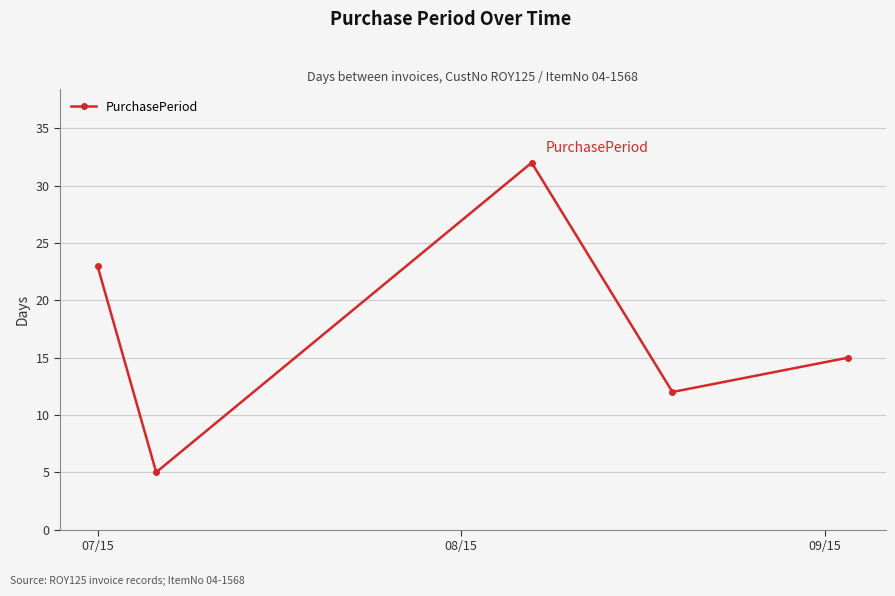

What is the value of the 4th point from the left?

12